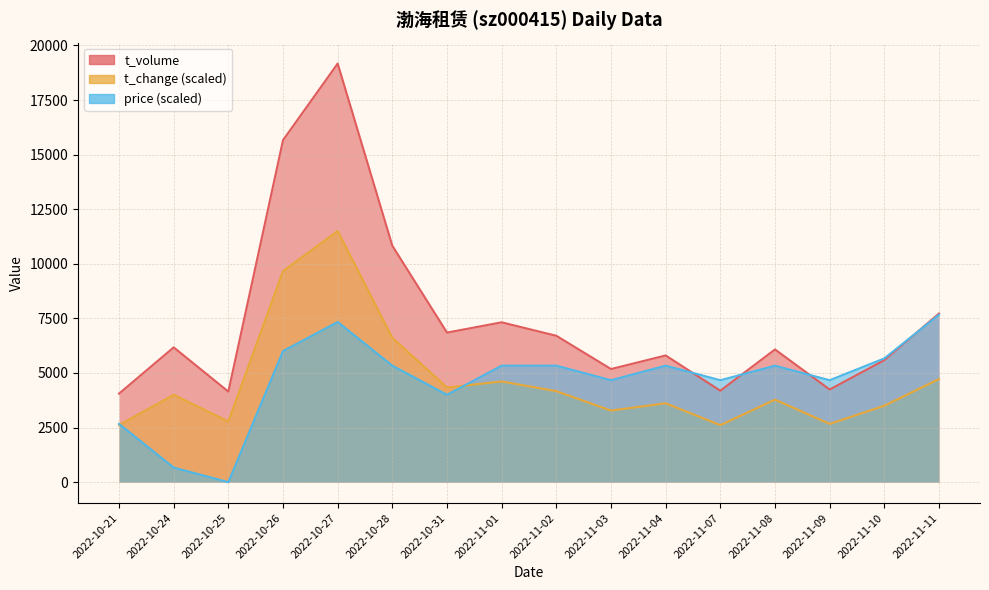

How many lines are shown in the chart?

3